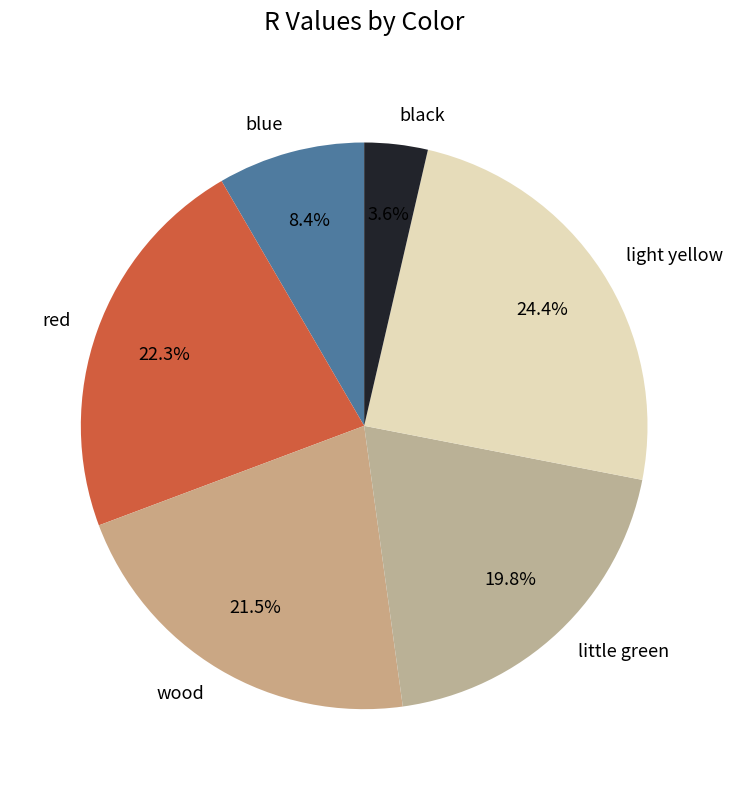

Does any single category account for the majority?

No